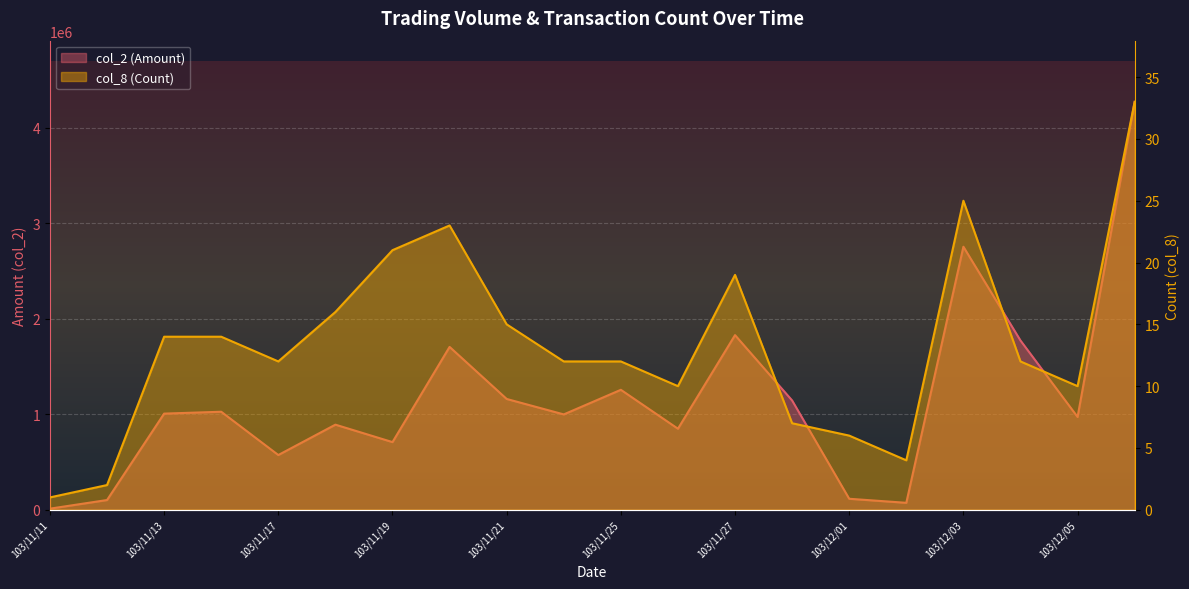

Reading right to left, what are all the values shown in this chart?

col_2 (Amount): 103/12/08=4270440	103/12/05=971560	103/12/04=1771990	103/12/03=2753760	103/12/02=72820	103/12/01=115180	103/11/28=1144110	103/11/27=1828250	103/11/26=848490	103/11/25=1255920	103/11/24=998280	103/11/21=1160050	103/11/20=1704990	103/11/19=708350	103/11/18=891020	103/11/17=573010	103/11/14=1026170	103/11/13=1006690	103/11/12=102000	103/11/11=11600
col_8 (Count): 103/12/08=33	103/12/05=10	103/12/04=12	103/12/03=25	103/12/02=4	103/12/01=6	103/11/28=7	103/11/27=19	103/11/26=10	103/11/25=12	103/11/24=12	103/11/21=15	103/11/20=23	103/11/19=21	103/11/18=16	103/11/17=12	103/11/14=14	103/11/13=14	103/11/12=2	103/11/11=1